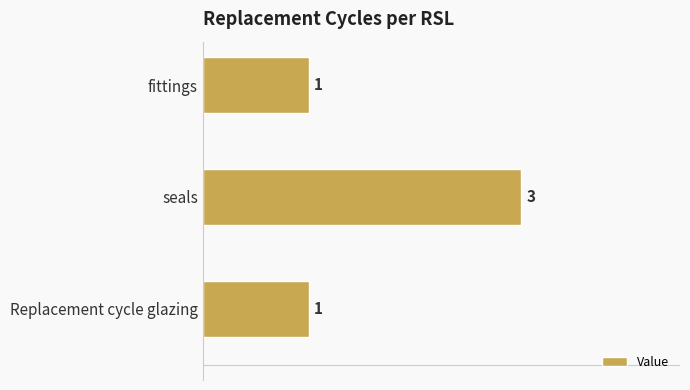

How many bars are there in total?

3